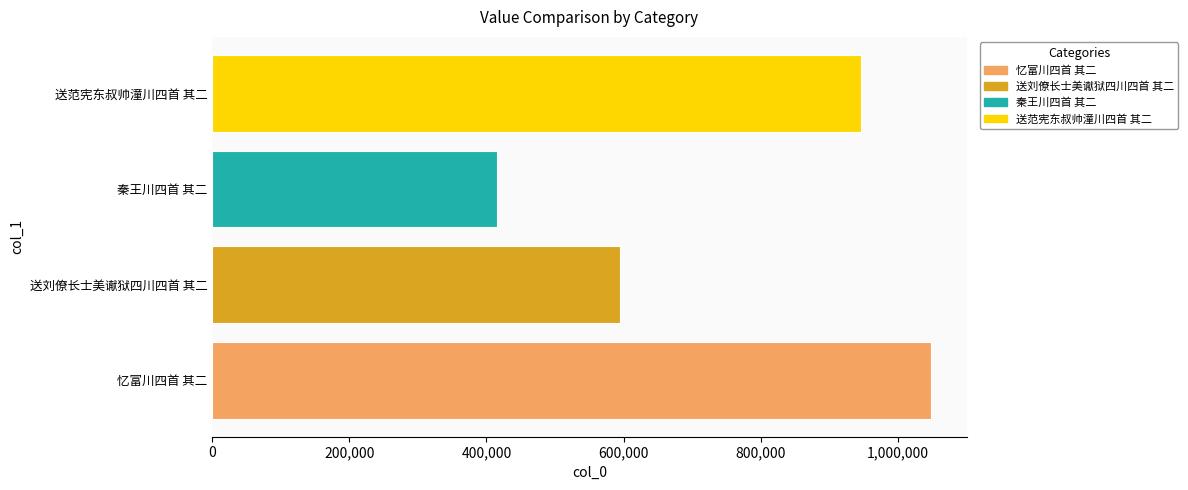

True or false: the data shows 594170 at 送刘僚长士美谳狱四川四首 其二.

True